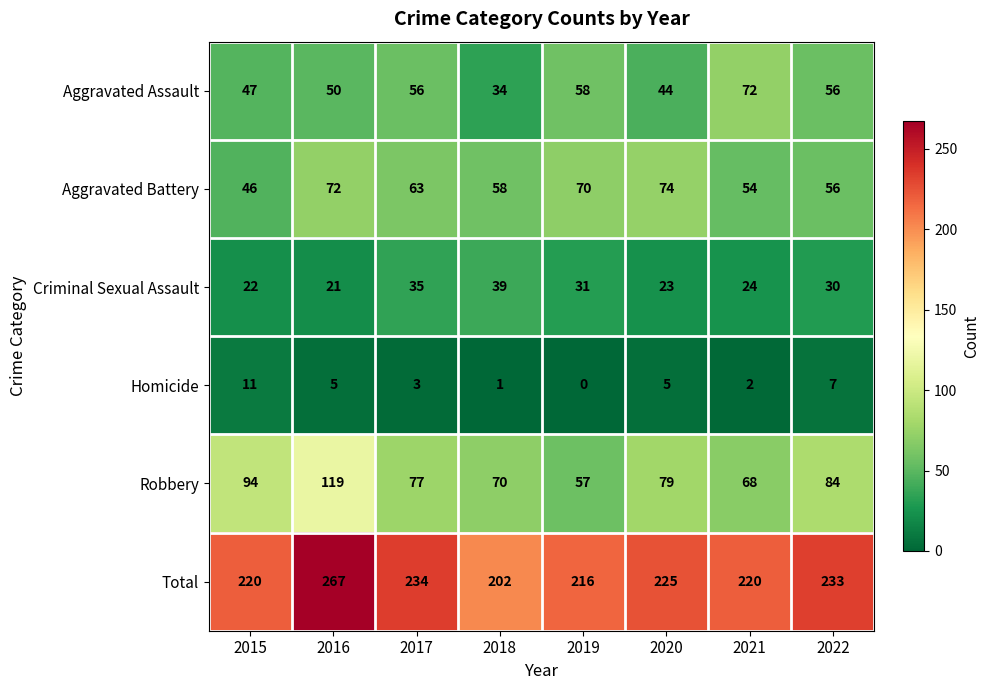

True or false: Robbery has a value of 70 at 2018.

True